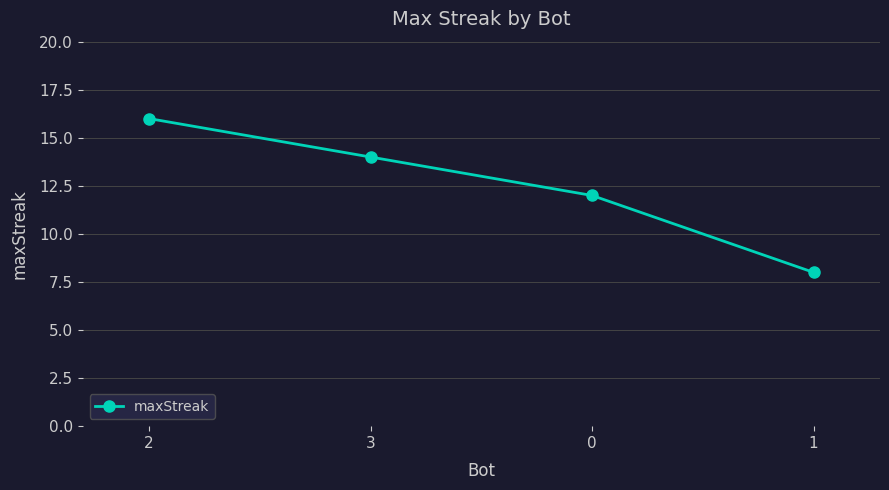

Does the chart have visible grid lines?

Yes